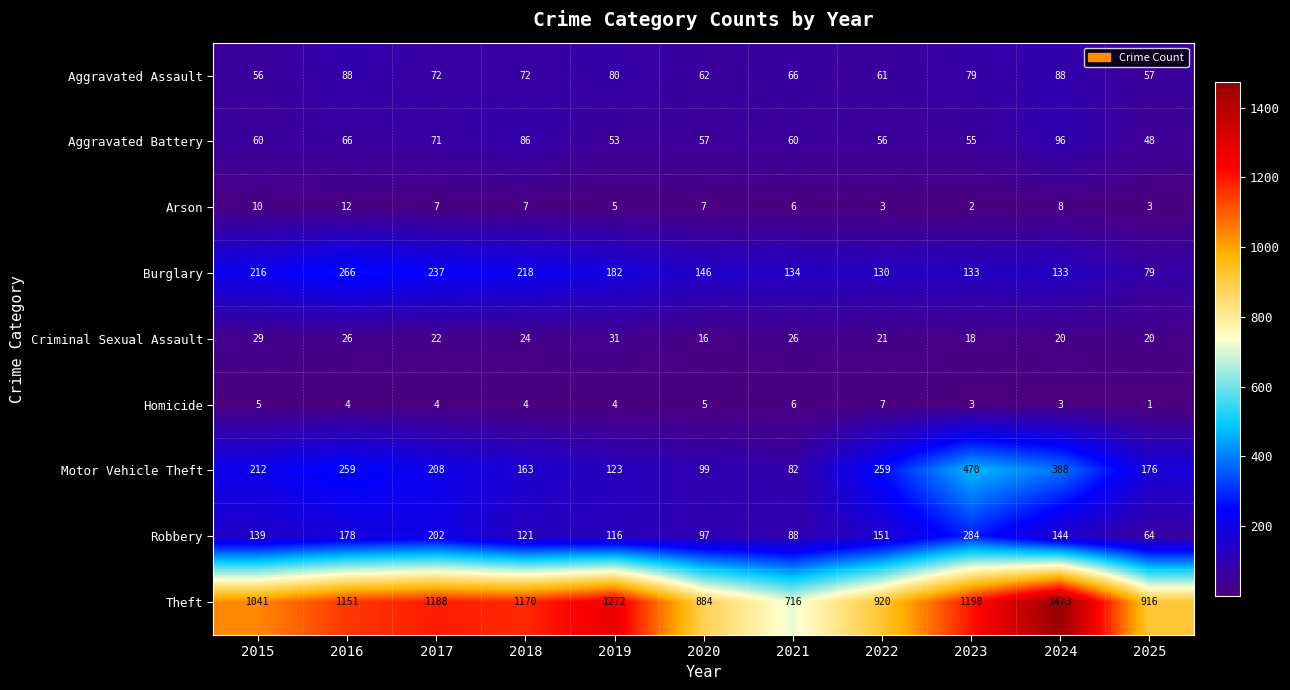

Which series has the largest range (max minus min)?

Theft